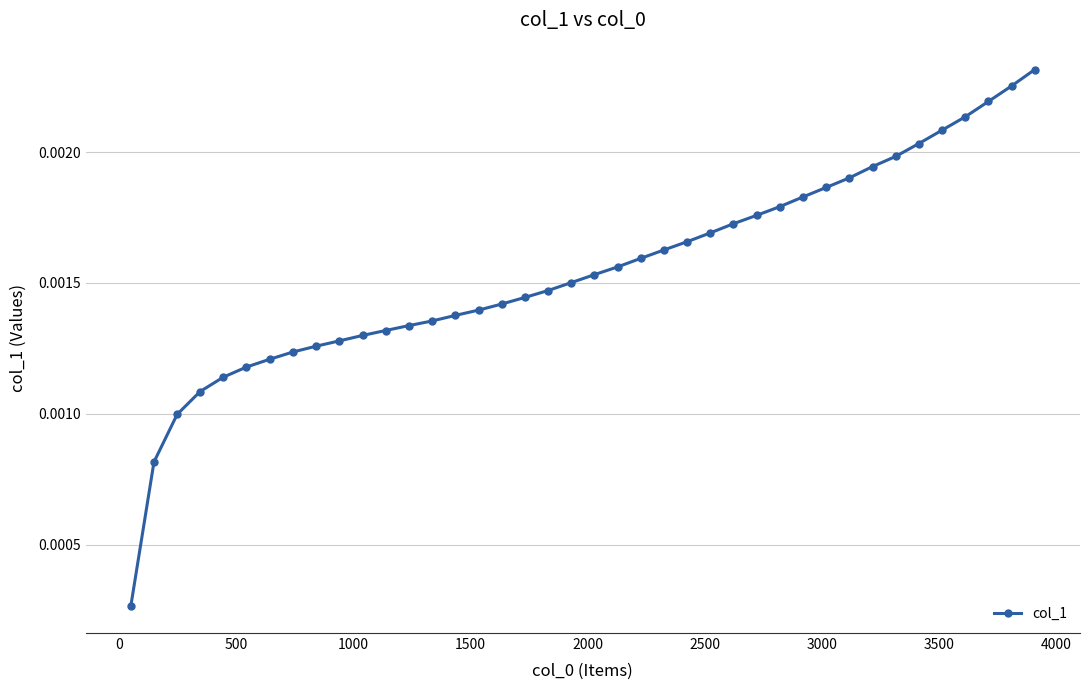

Count the number of data series in this chart.

1